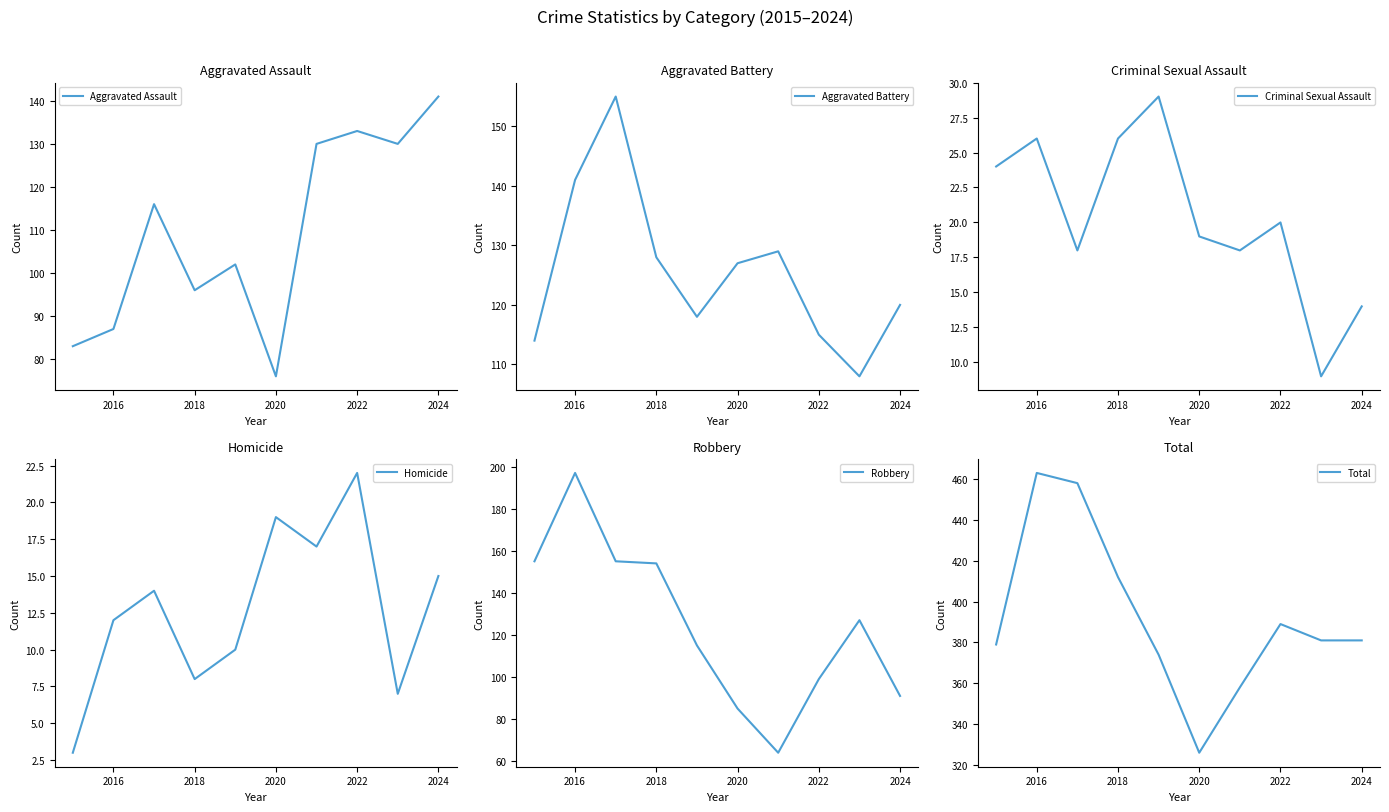

True or false: Aggravated Battery has a value of 76 at 2018.

False